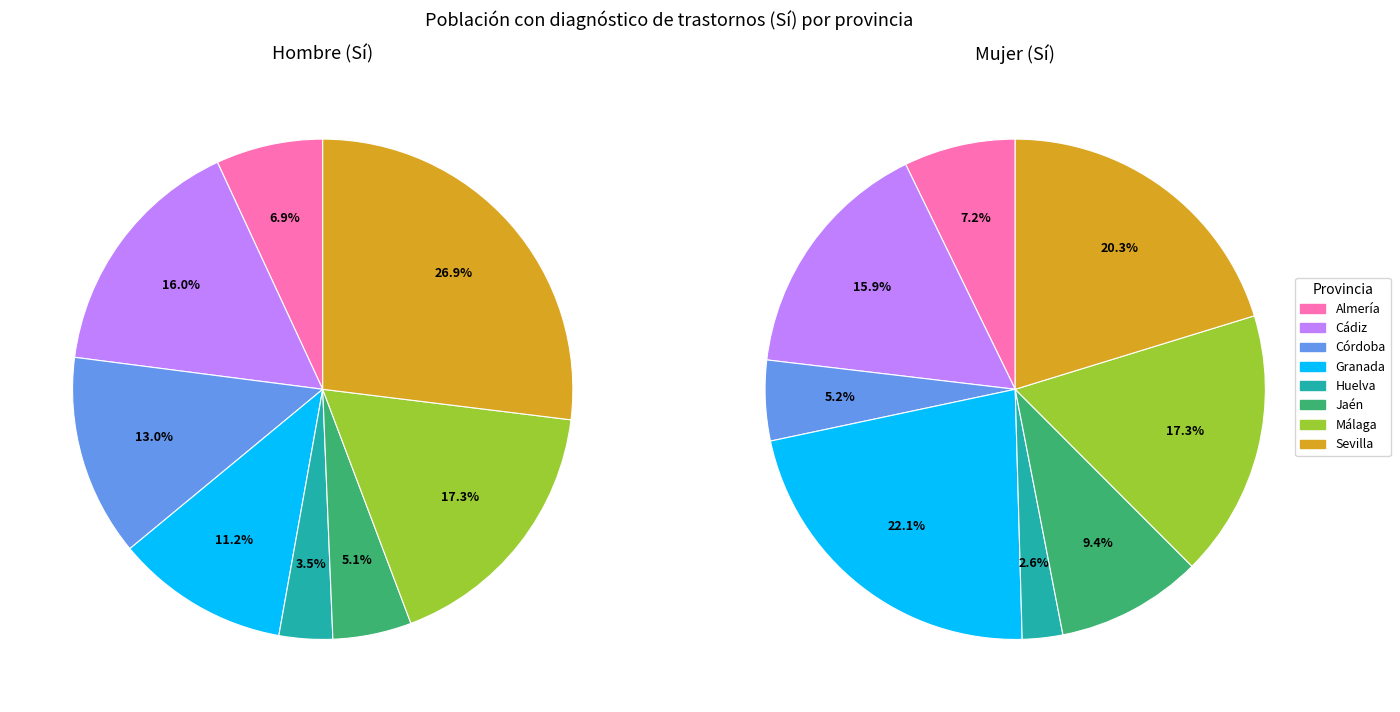

Is the sum of Málaga and Cádiz greater than half?

No